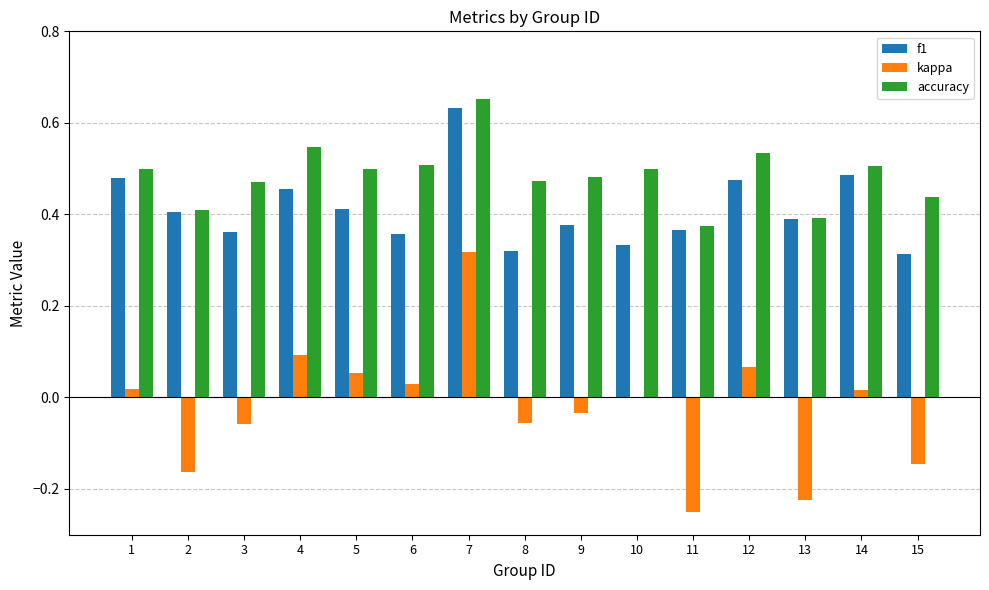

How many series are shown in this chart?

3